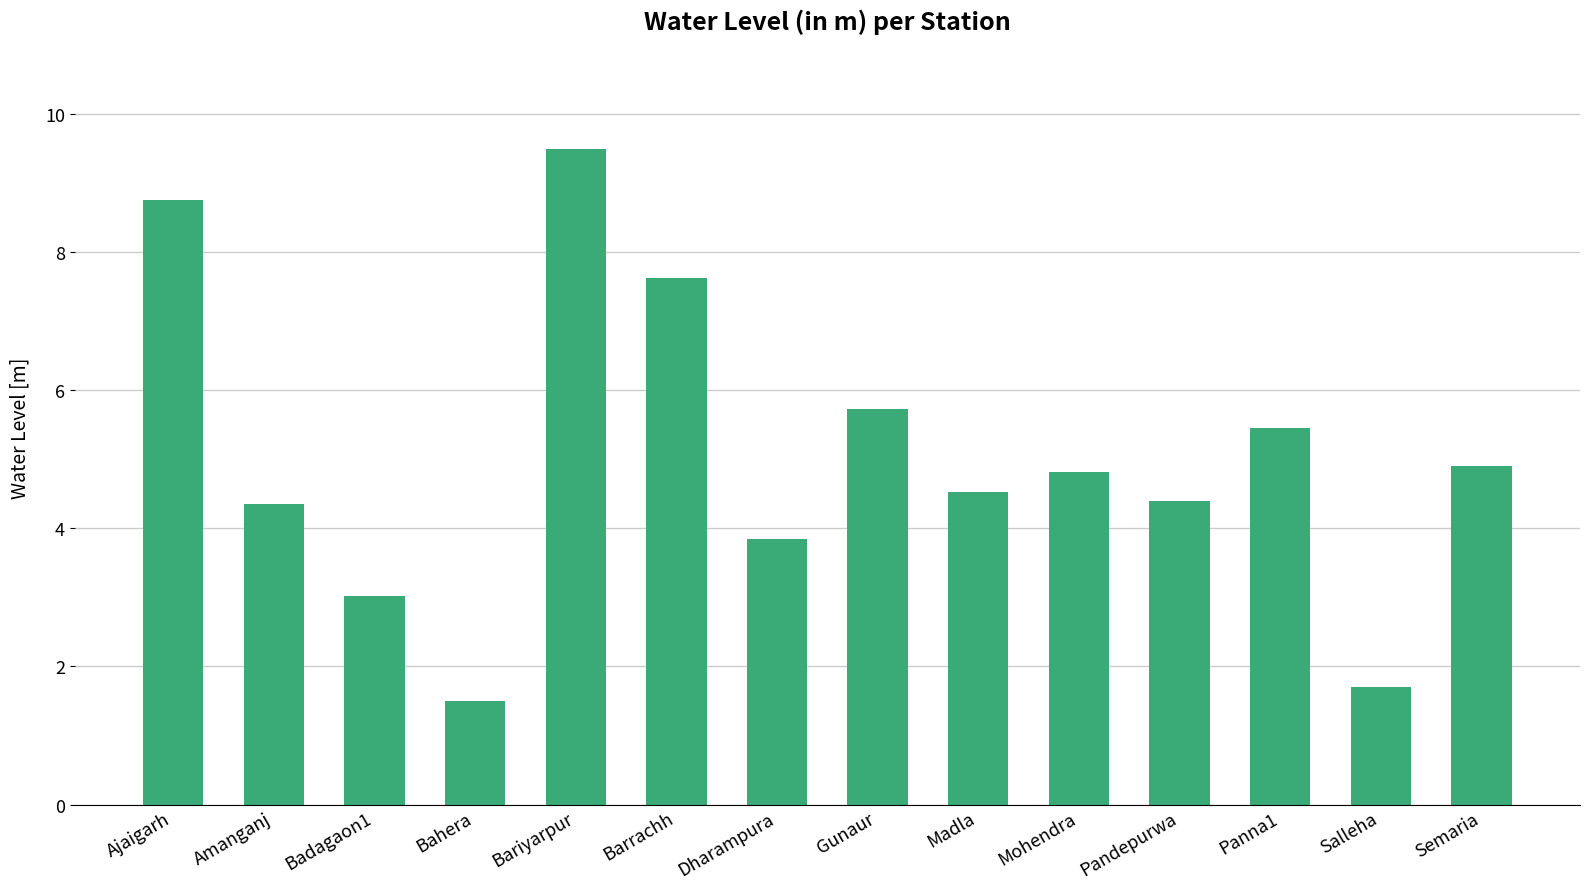

Where does the data first go above 4?

Ajaigarh